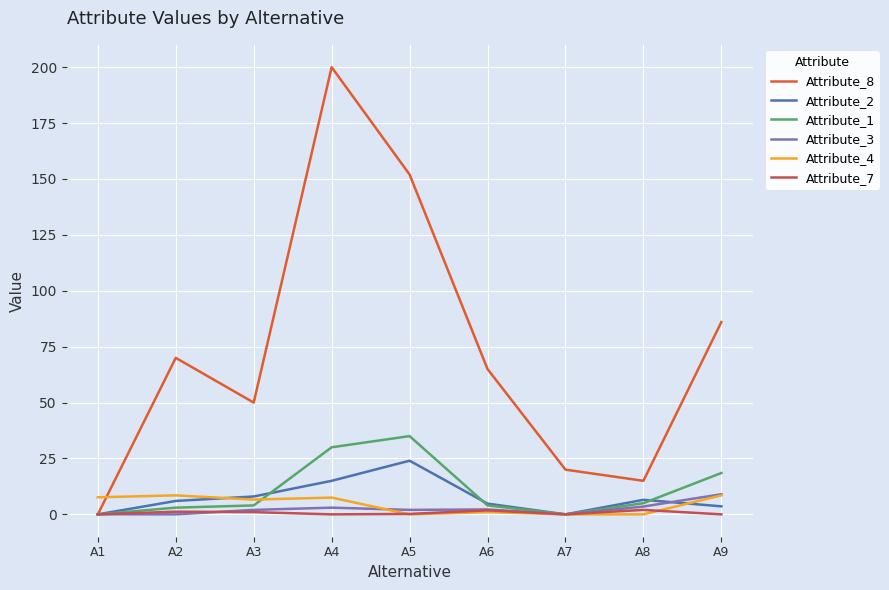

What is the difference between the highest and lowest values at A2?

70.0